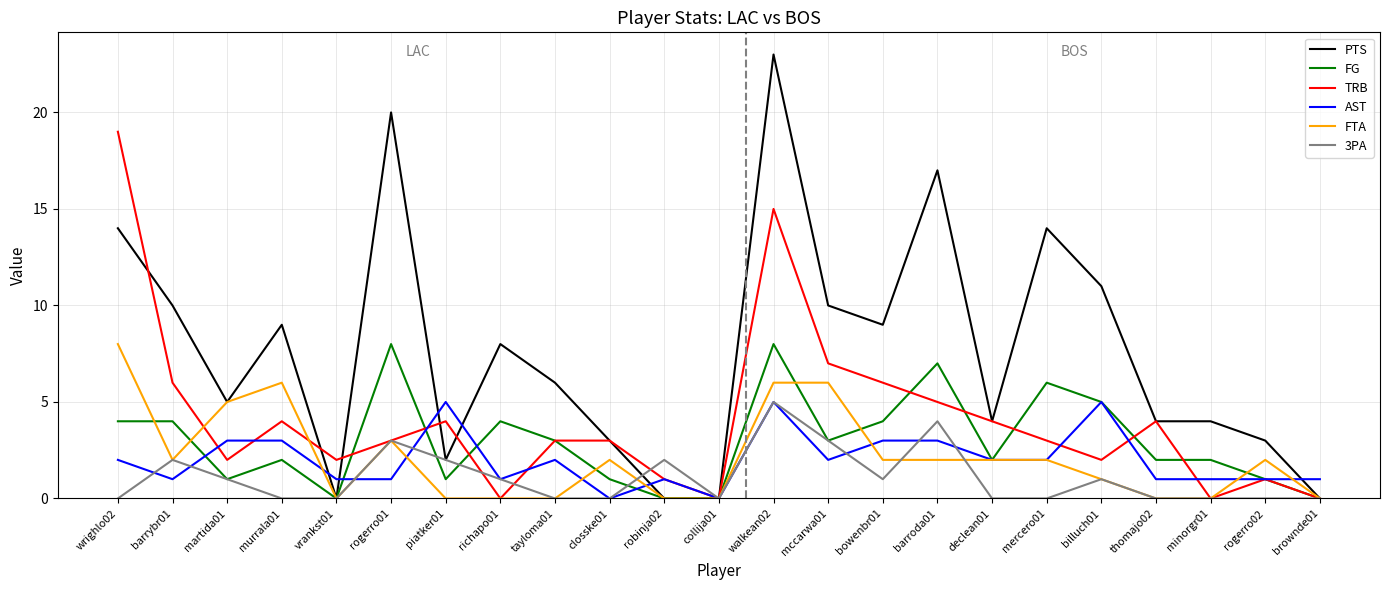

Which series has the largest total across all categories?

PTS